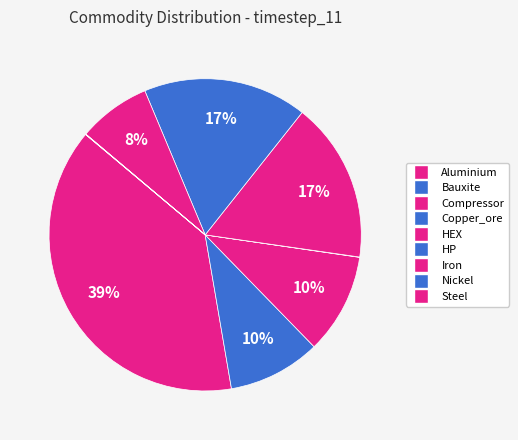

Which slice is the largest?

Aluminium